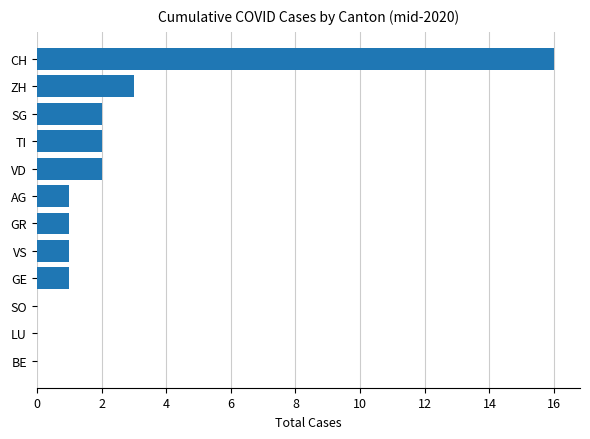

Between BE and GR, which is larger?

GR